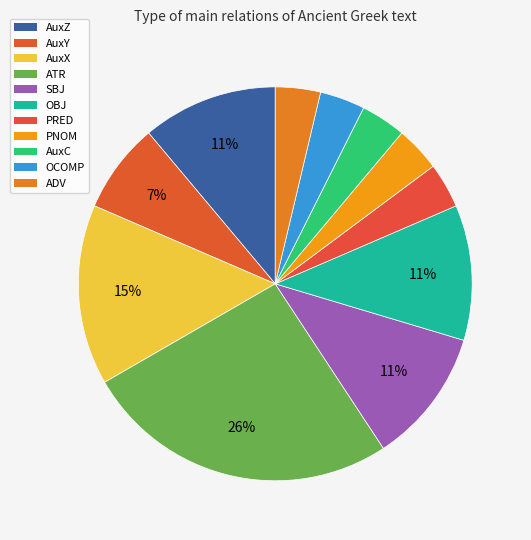

Which slice is the largest?

ATR